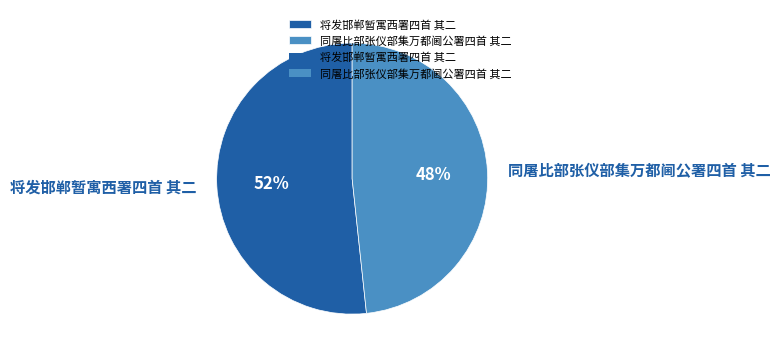

To the nearest percent, what is the average slice percentage?

50%